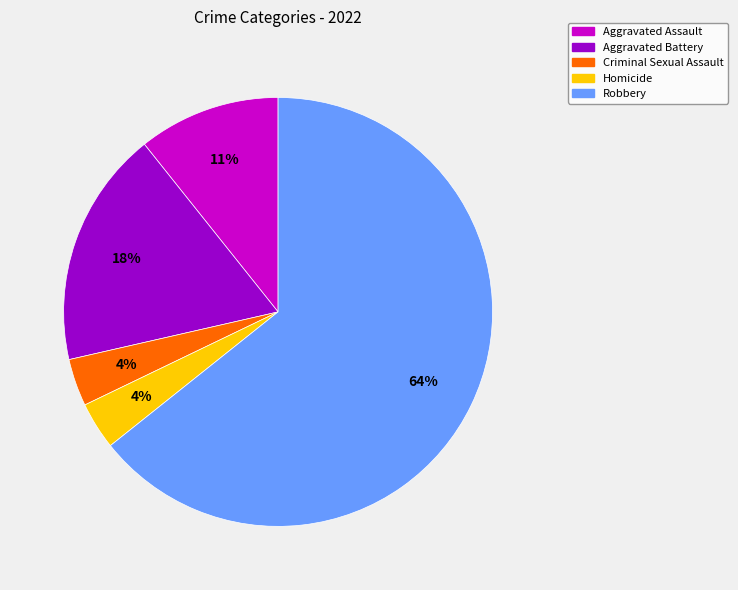

To the nearest percent, what percentage of the pie is Aggravated Assault?

11%